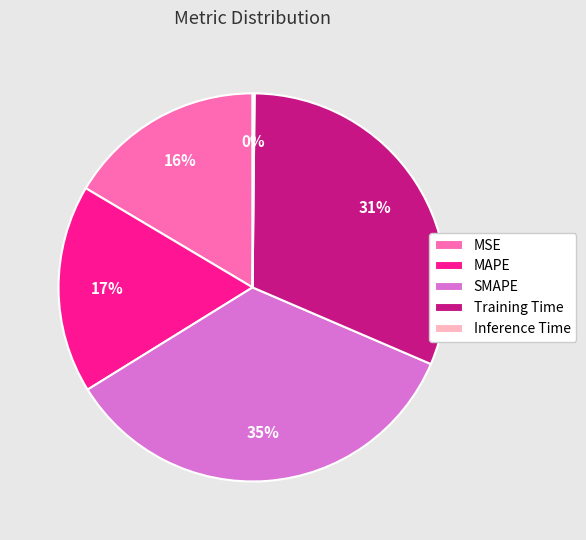

Which has a higher value, SMAPE or MSE?

SMAPE